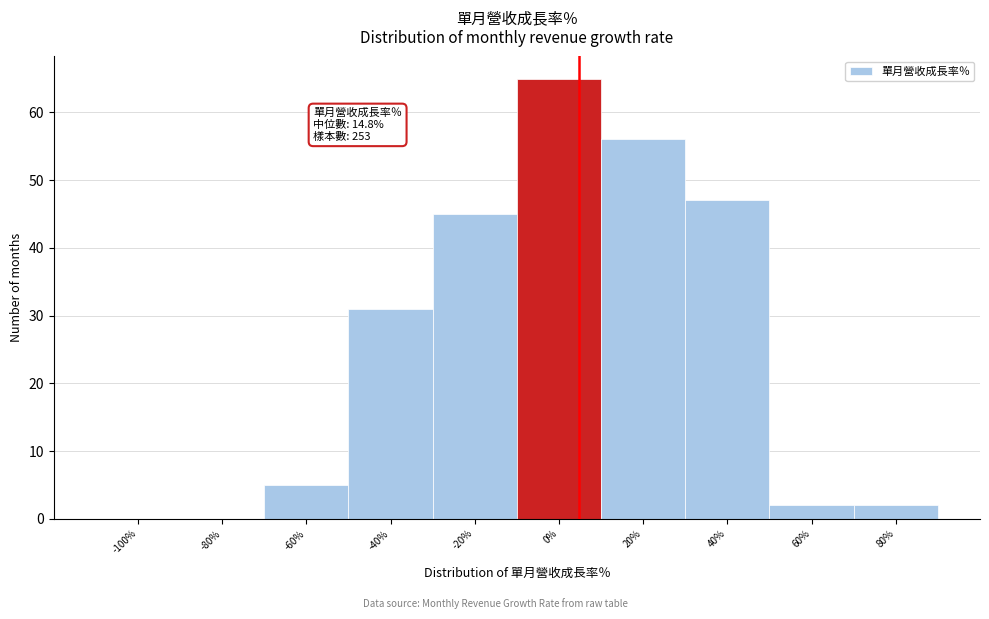

Reading left to right, what are all the values shown in this chart?

-100%=0	-80%=0	-60%=5	-40%=31	-20%=45	0%=65	20%=56	40%=47	60%=2	80%=2